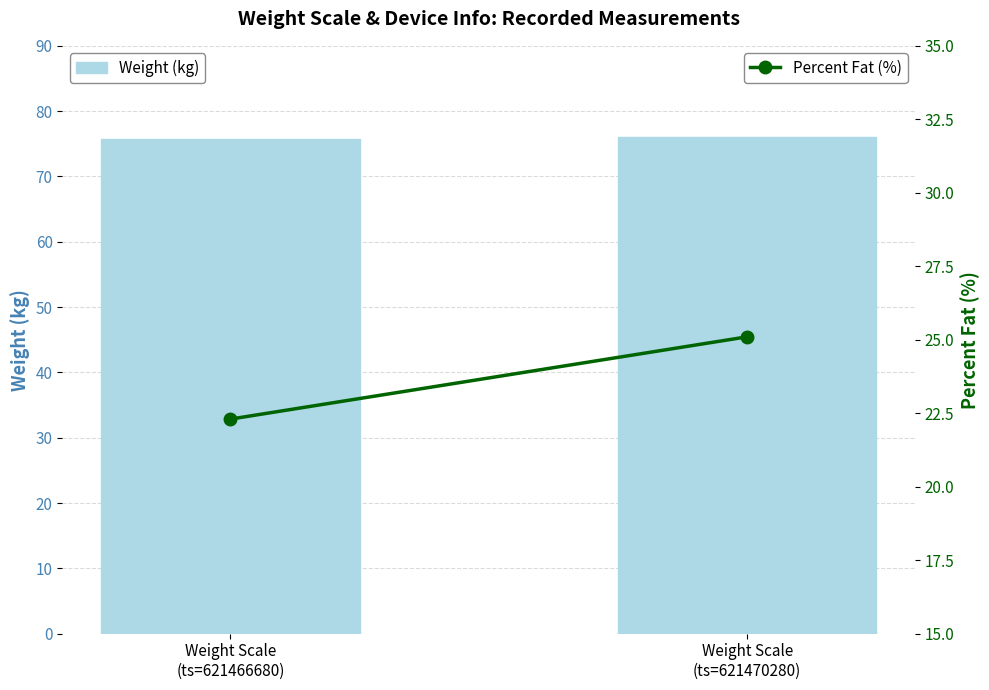

At which label does Weight (kg) reach its minimum?

Weight Scale
(ts=621466680)